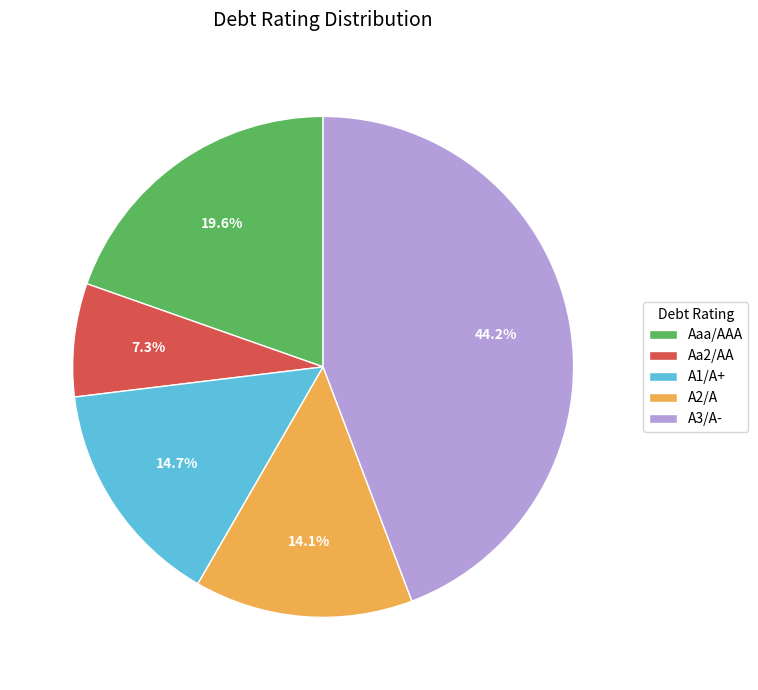

Which category has the biggest portion of the pie?

A3/A-